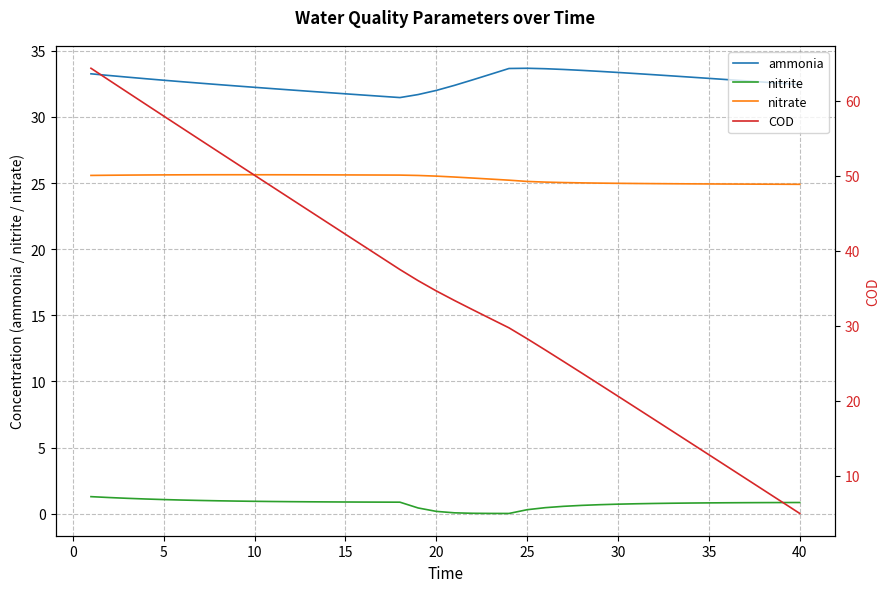

True or false: ammonia and nitrate intersect in this chart.

False